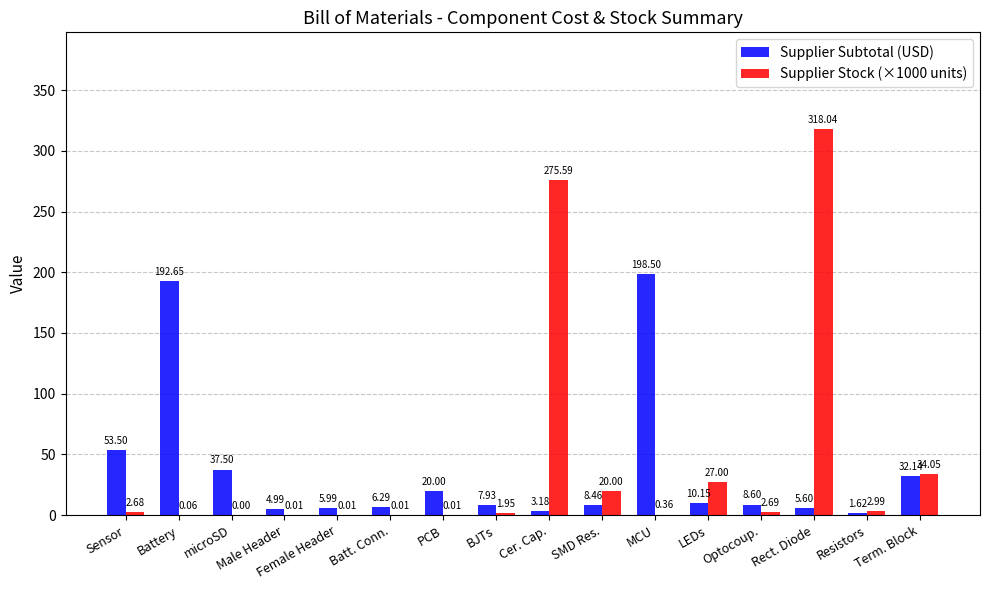

Which series has the largest total across all categories?

Supplier Stock (×1000 units)